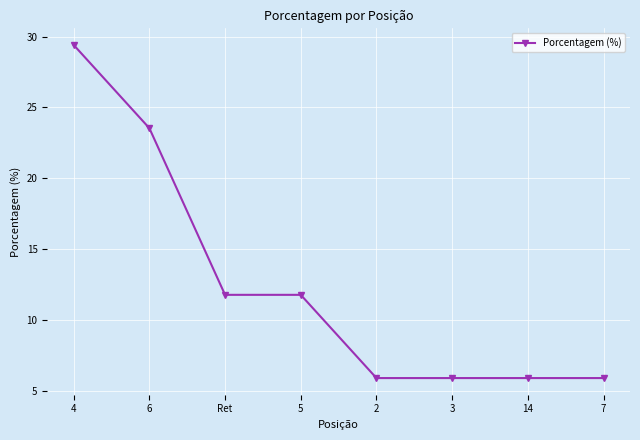

Which label corresponds to the largest value in the chart?

4